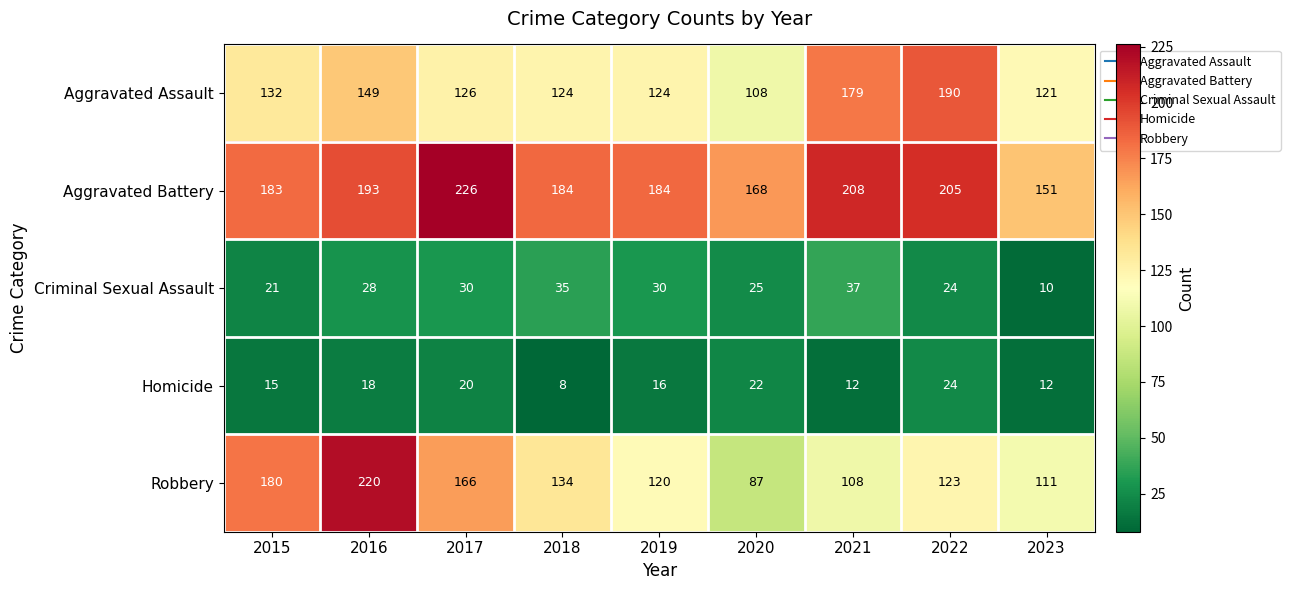

Which series has the largest range (max minus min)?

Robbery